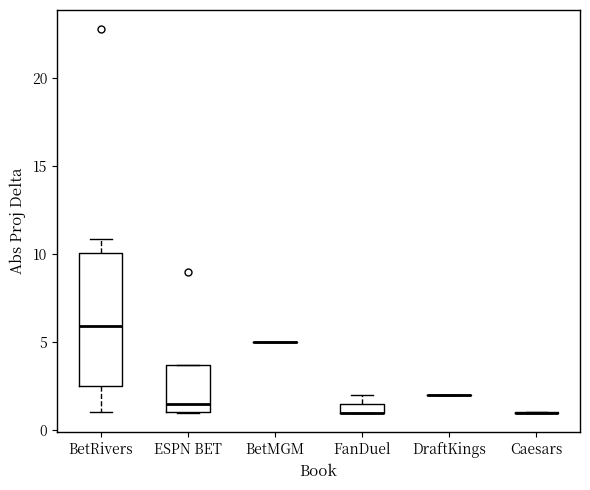

Which box is the tallest, from its lower edge to its upper edge?

BetRivers